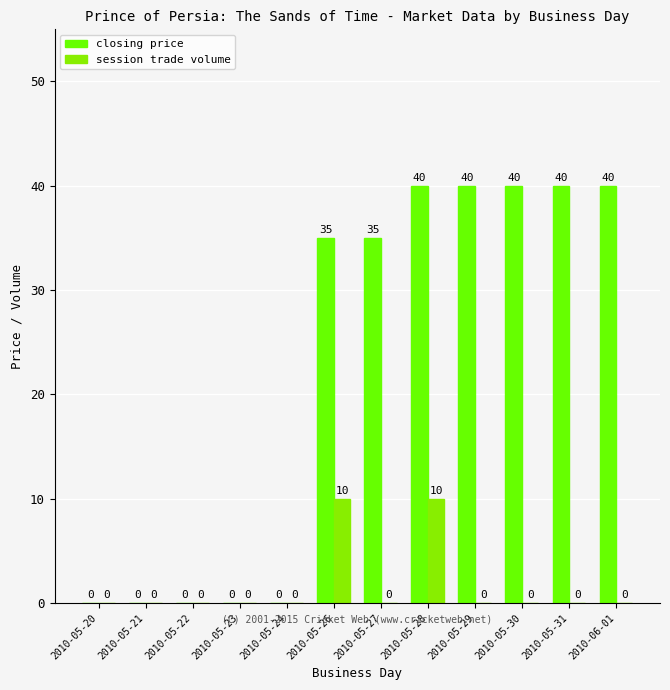

Count the closing price values in the range 0 to 40.

12